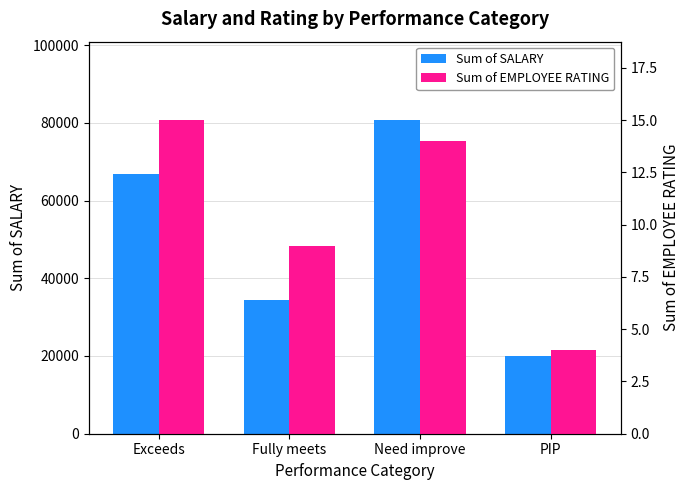

How many bars are there in each group?

2